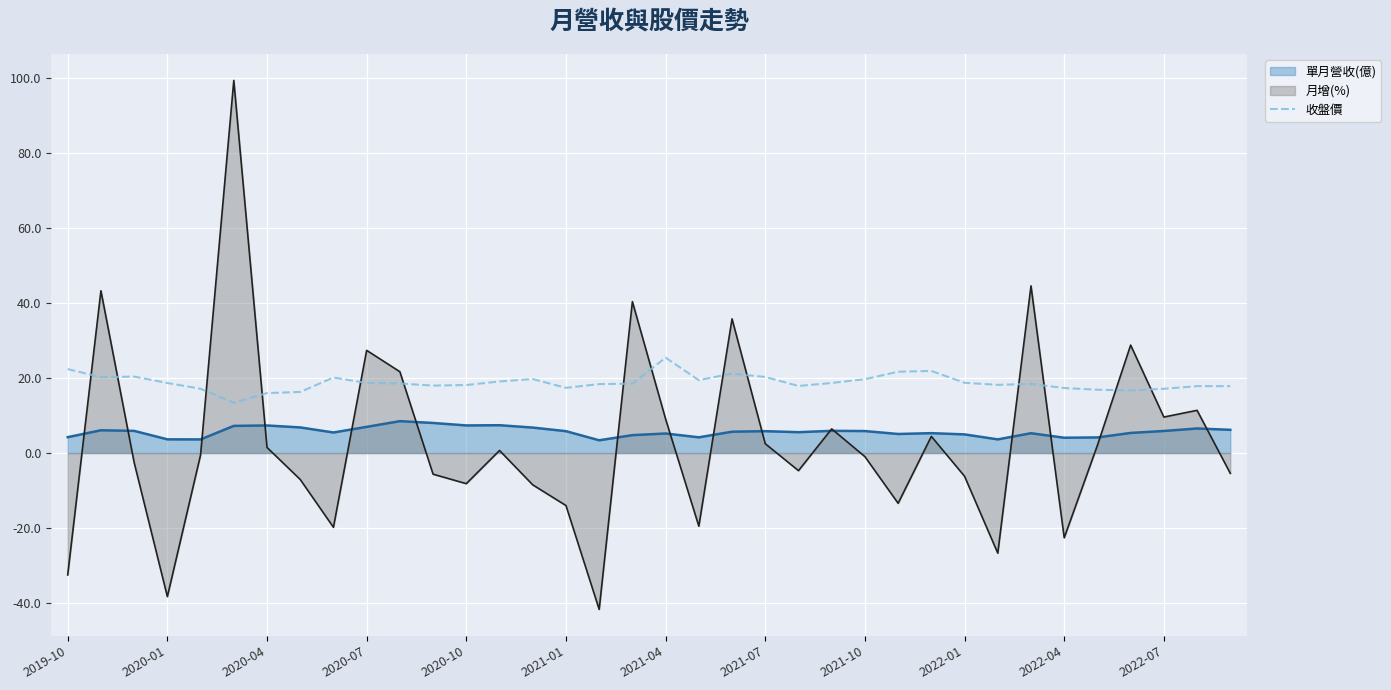

The chart shows a value of 21.2 at 20. True or false?

True